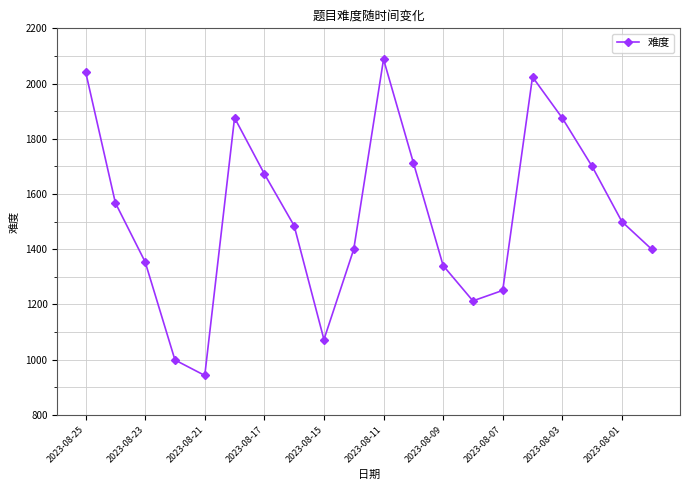

What is the minimum value shown in the chart?

943